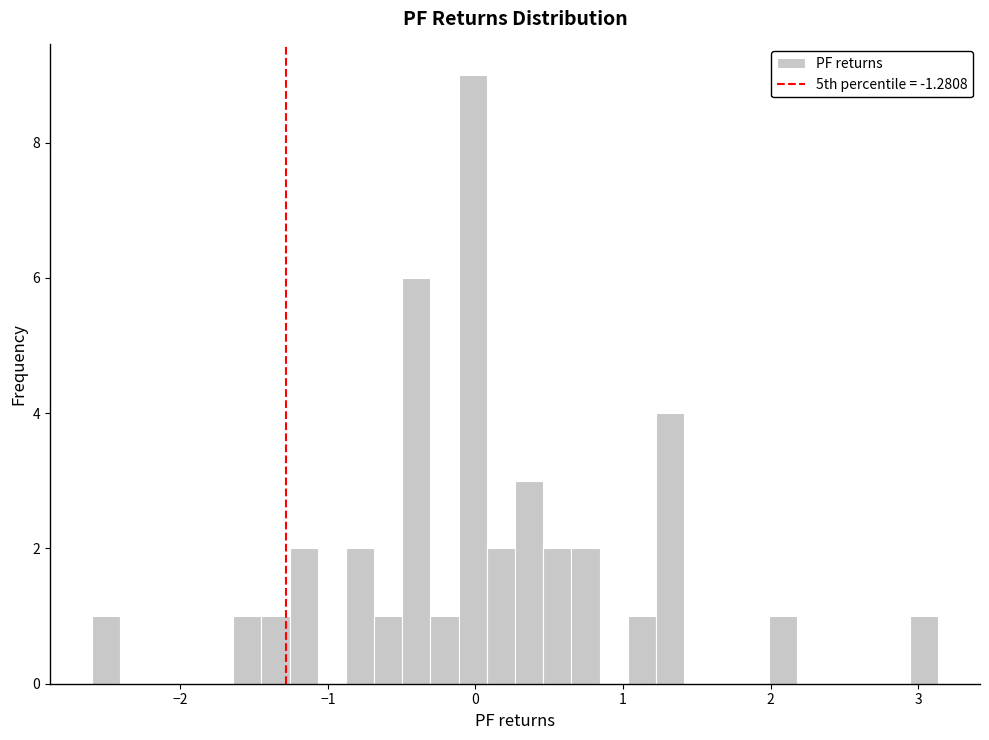

Around what value on the x-axis is the tallest bar? Give the approximate position of its centre, as read against the axis.

0.0